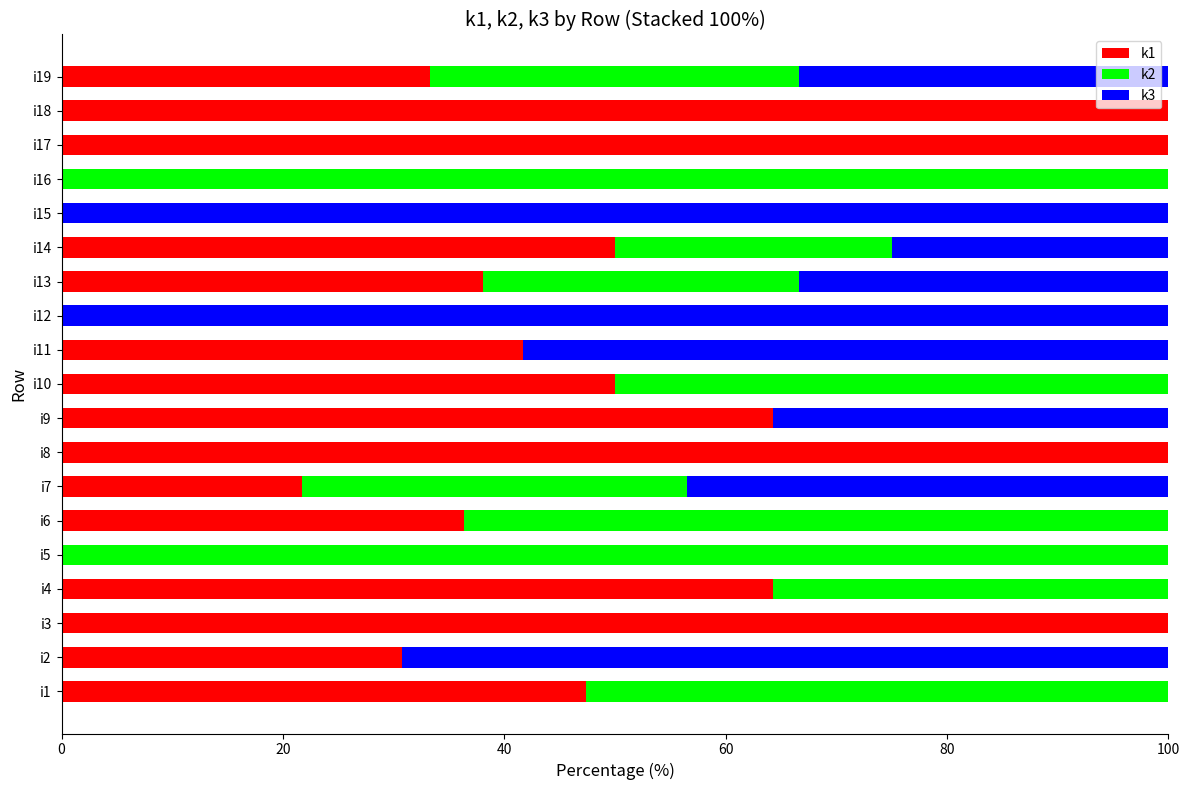

What is the maximum value for k1?

100.0